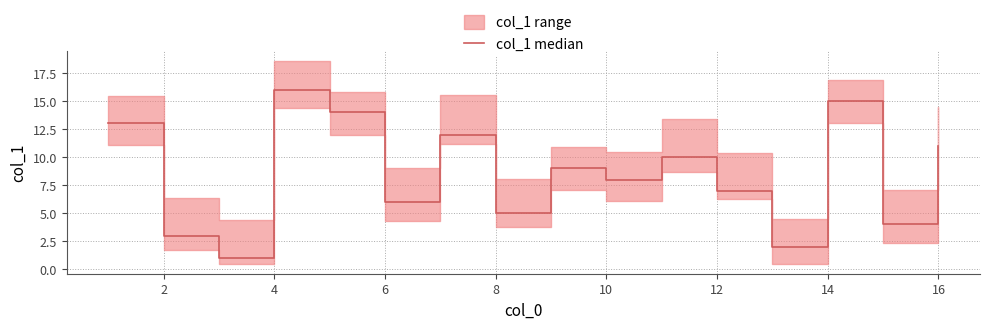

Read the value at 10, to the nearest 10.

10